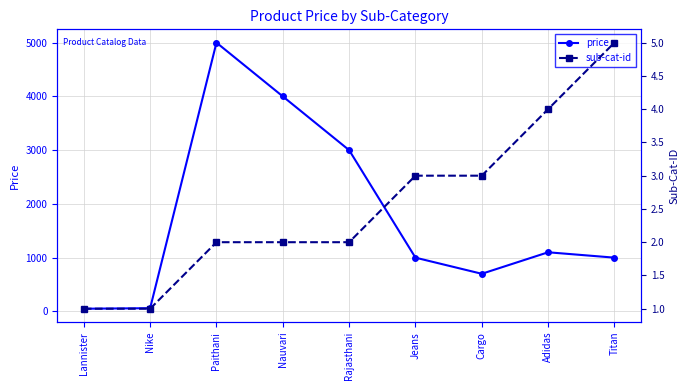

Reading left to right, what are all the values shown in this chart?

price: Lannister=50	Nike=60	Paithani=5000	Nauvari=4000	Rajasthani=3000	Jeans=1000	Cargo=700	Adidas=1100	Titan=1000
sub-cat-id: Lannister=1	Nike=1	Paithani=2	Nauvari=2	Rajasthani=2	Jeans=3	Cargo=3	Adidas=4	Titan=5